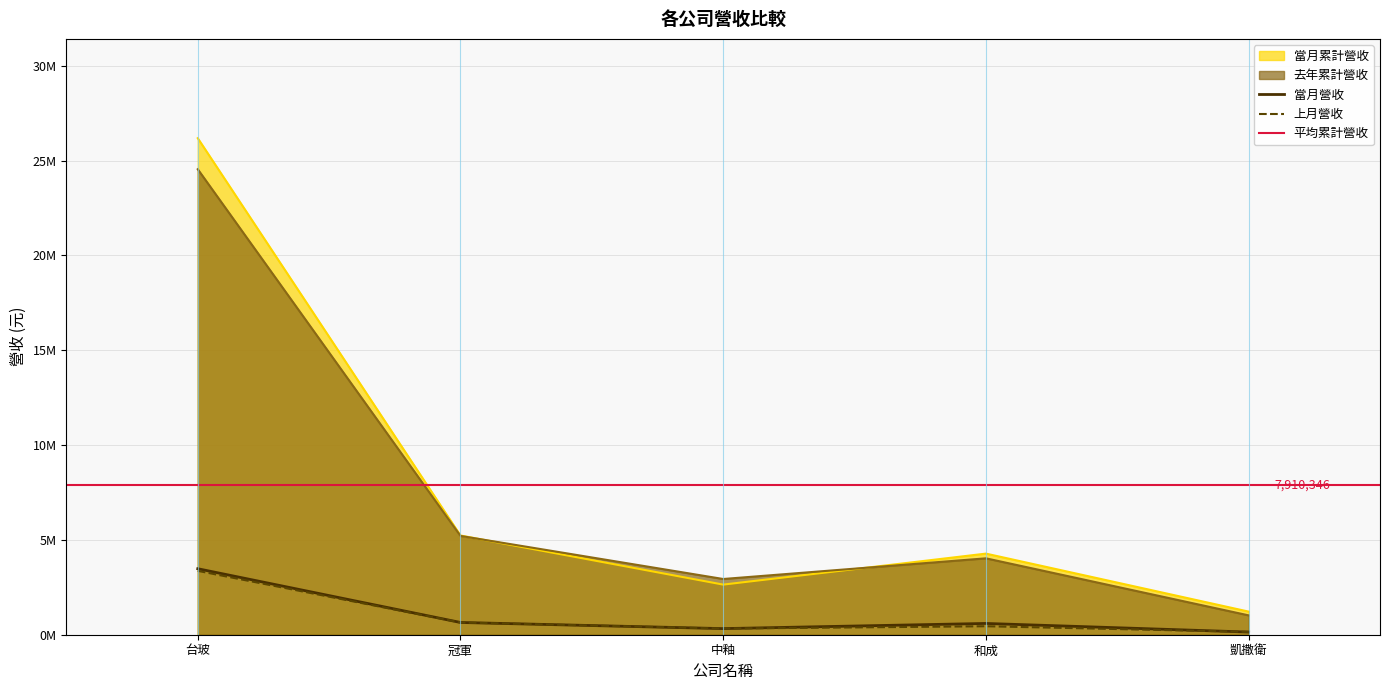

Reading left to right, what are all the values shown in this chart?

當月營收: 3480263	645781	322194	594749	140603
上月營收: 3367669	645196	324199	447089	151018
去年當月營收: 24544525	5209518	2938290	4028274	1020402
當月累計營收: 26181241	5232302	2642519	4276647	1219019